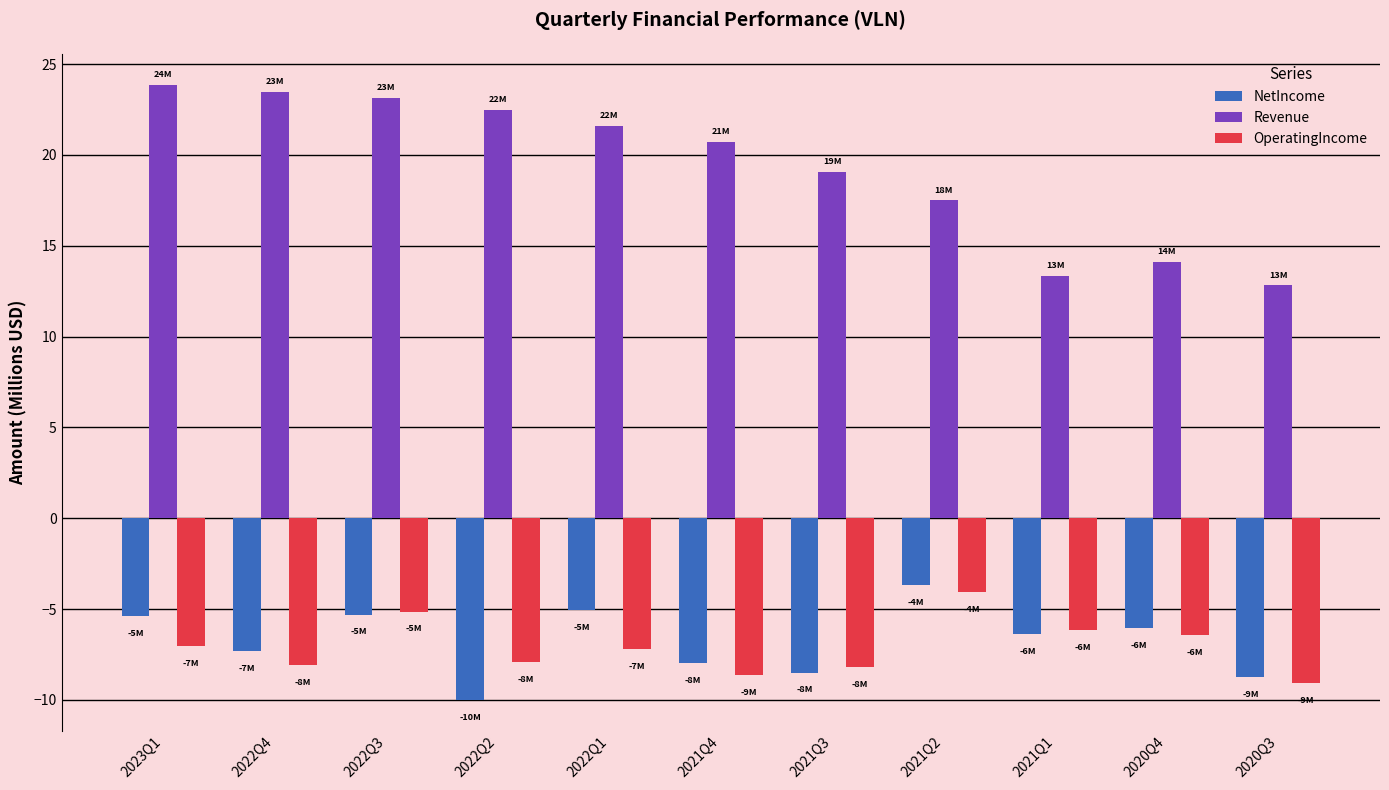

At 2020Q4, list the series in order from largest to smallest.

Revenue, NetIncome, OperatingIncome